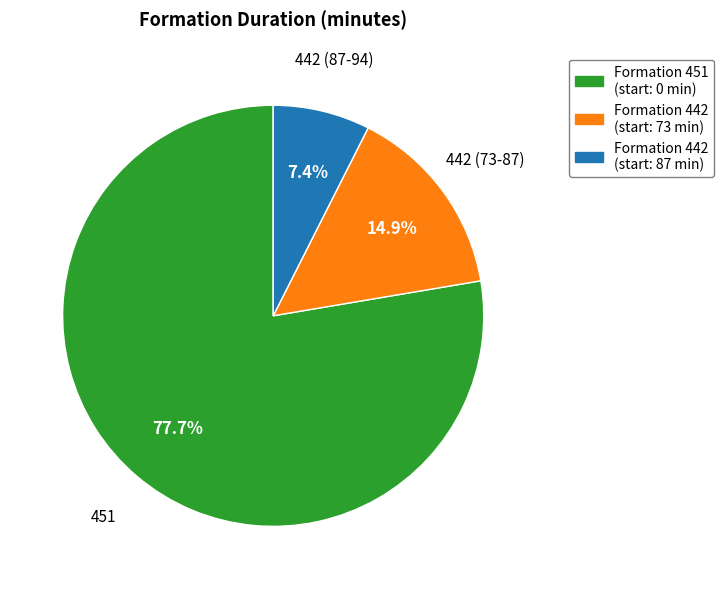

Is there any slice that represents more than half of the pie?

Yes